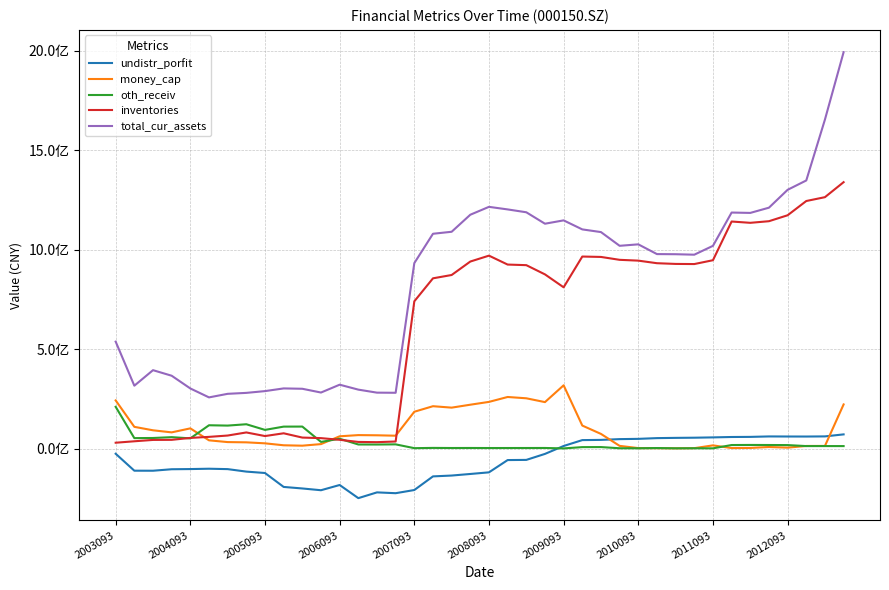

What are all the series names shown in the legend?

undistr_porfit, money_cap, oth_receiv, inventories, total_cur_assets